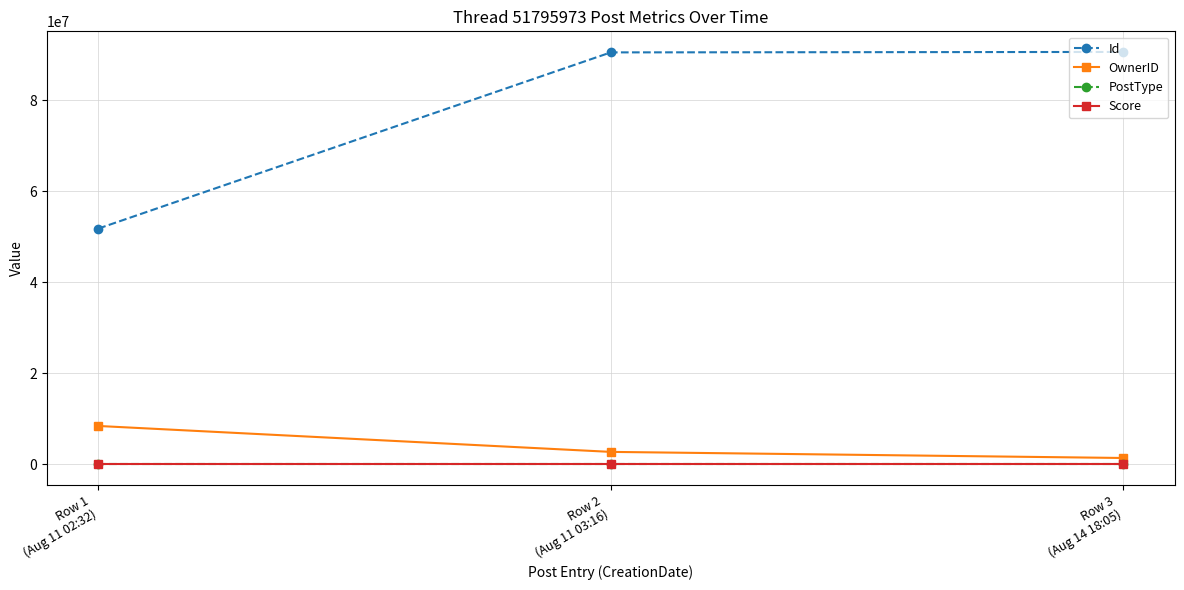

What position from the left is Row 2
(Aug 11 03:16)?

2